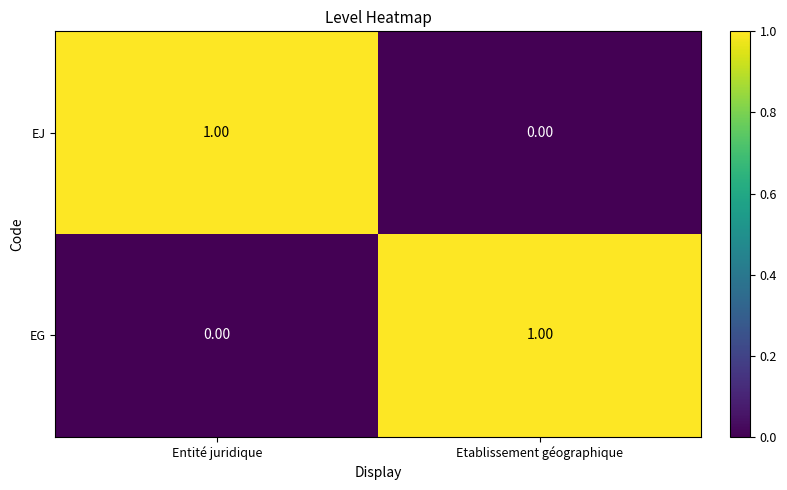

At which label does EJ reach its minimum?

Etablissement géographique